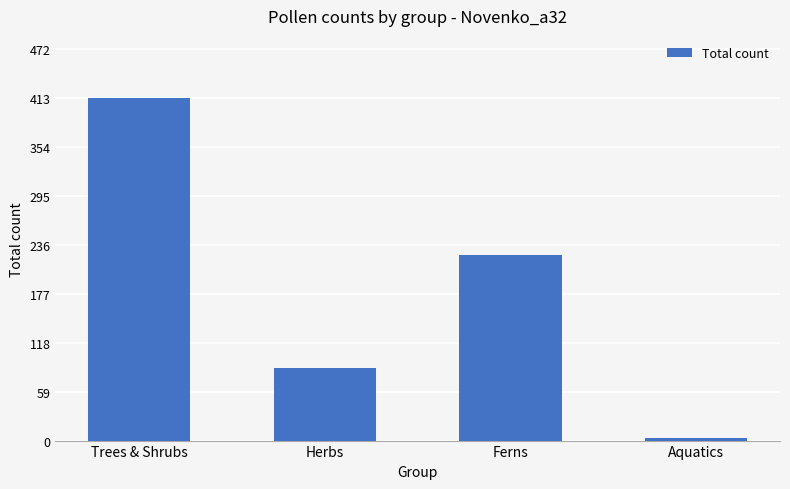

Reading right to left, list all the values displayed in this chart.

3	224	87	413